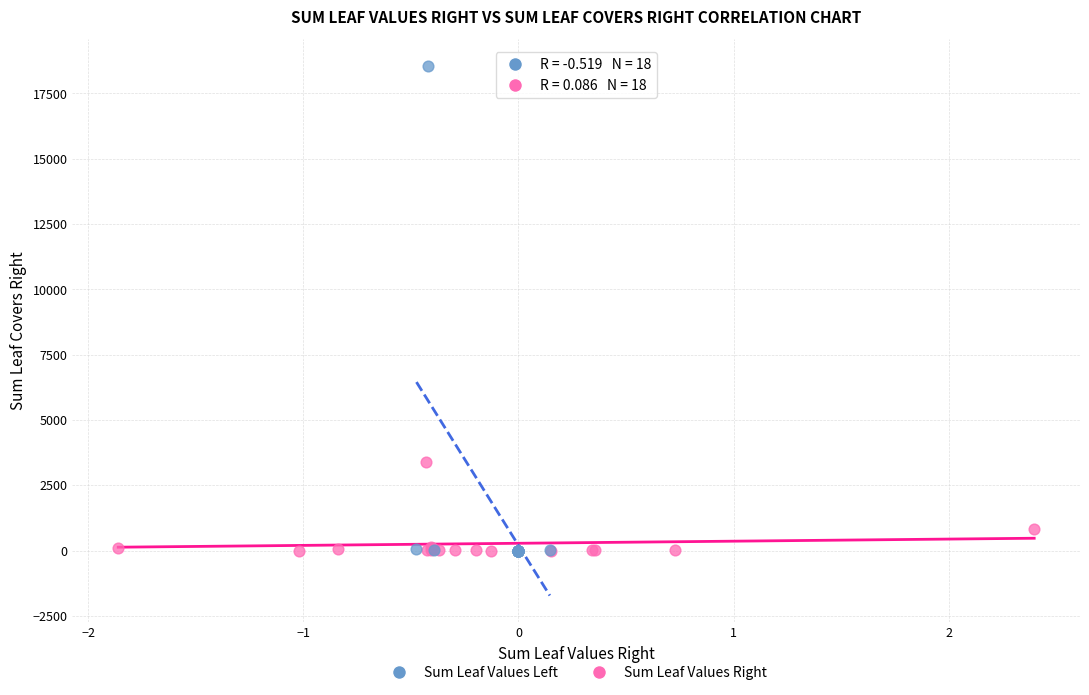

What are all the series names shown in the legend?

Sum Leaf Values Left, Sum Leaf Values Right